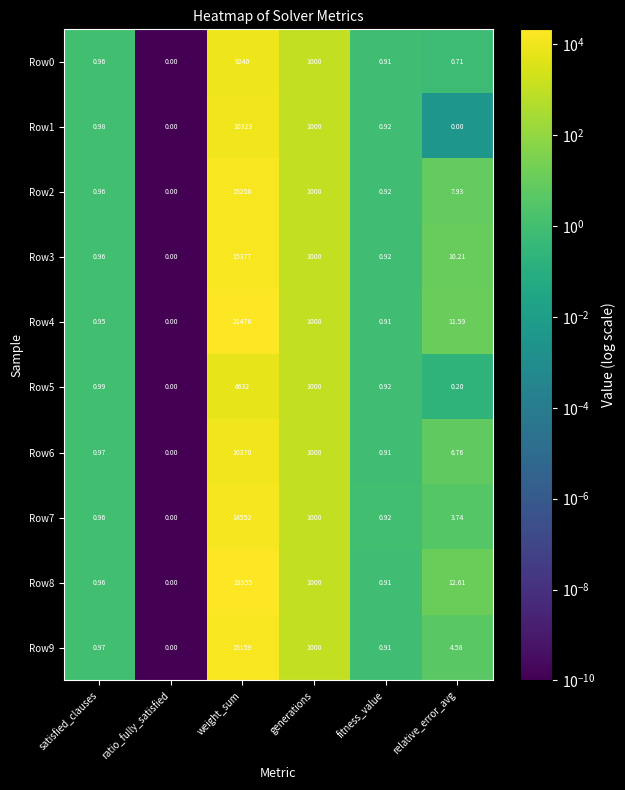

At which label is Row6 closest to 5185?

generations